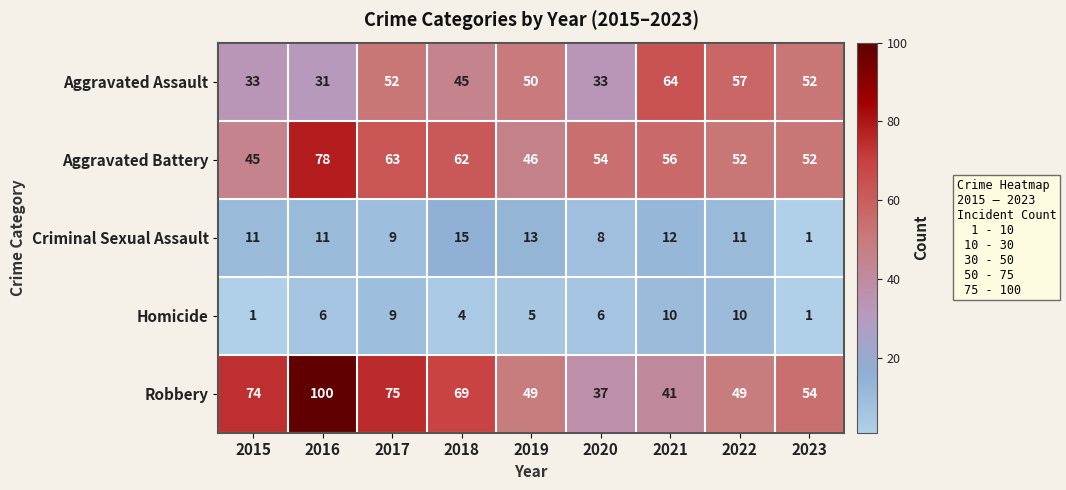

Read the Aggravated Assault value at 2022, to the nearest 5.

55